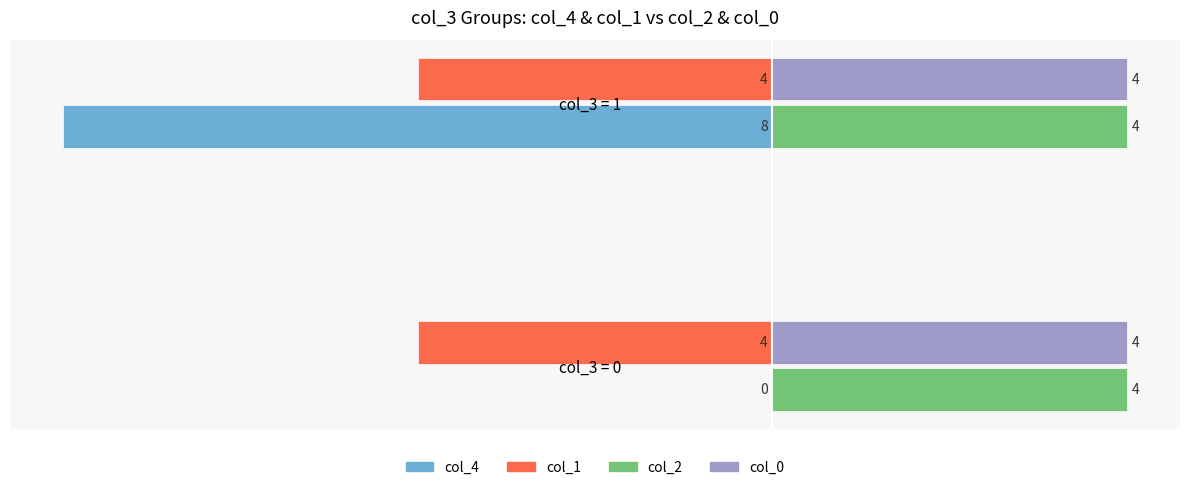

What is the maximum value shown in the chart?

4